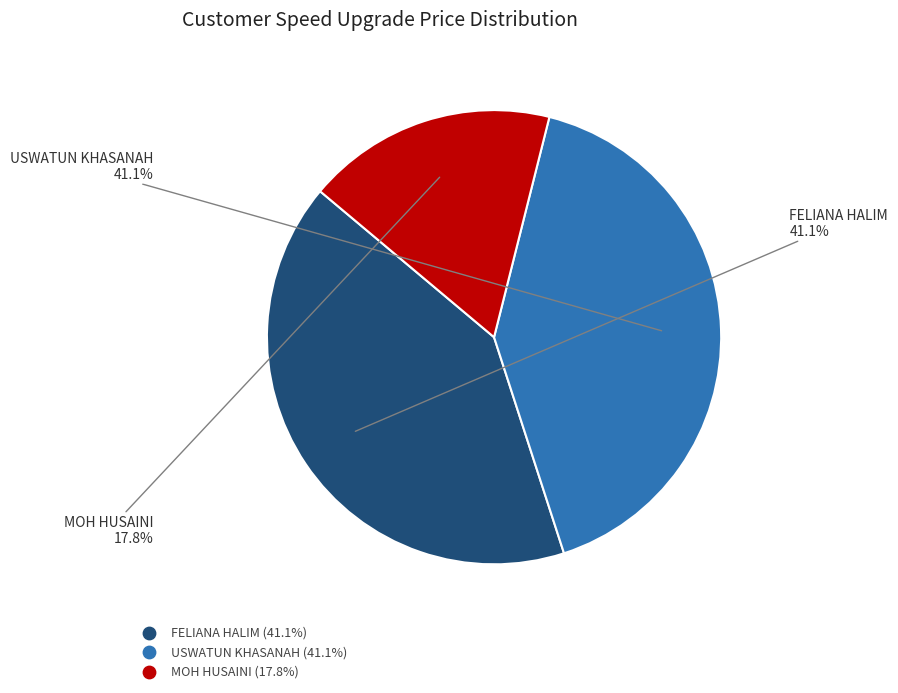

Is there any slice that represents more than half of the pie?

No